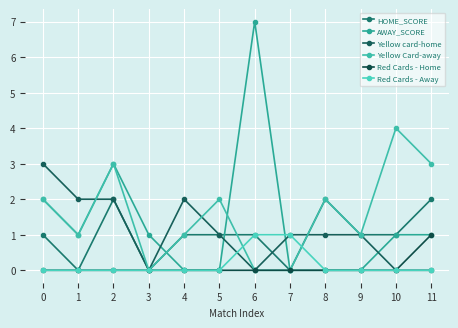

At which category is the sum across all series the highest?

2